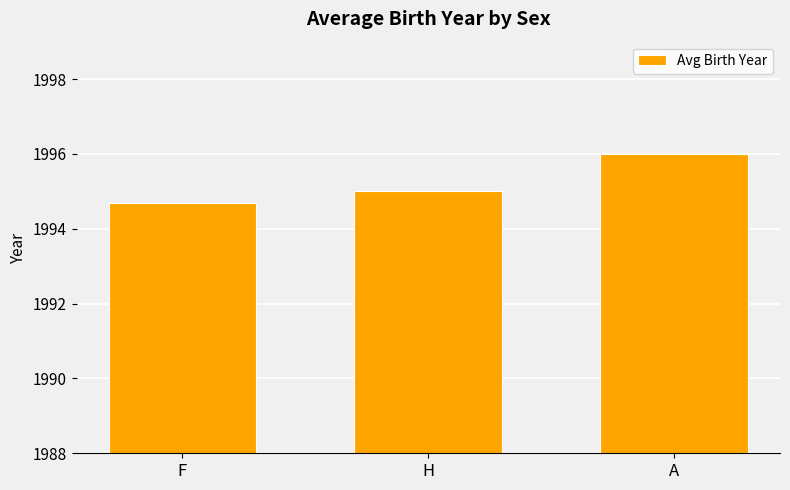

Reading left to right, what are all the values shown in this chart?

1994.7	1995.0	1996.0